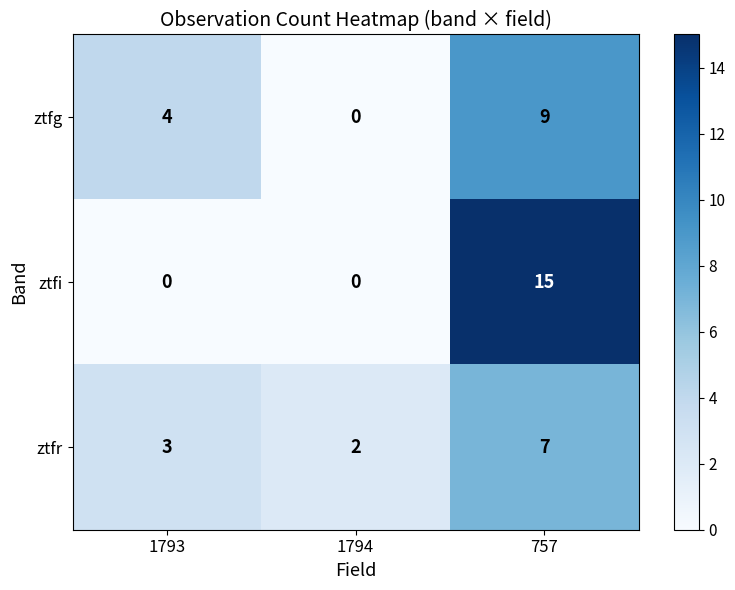

Which series has the largest range (max minus min)?

ztfi